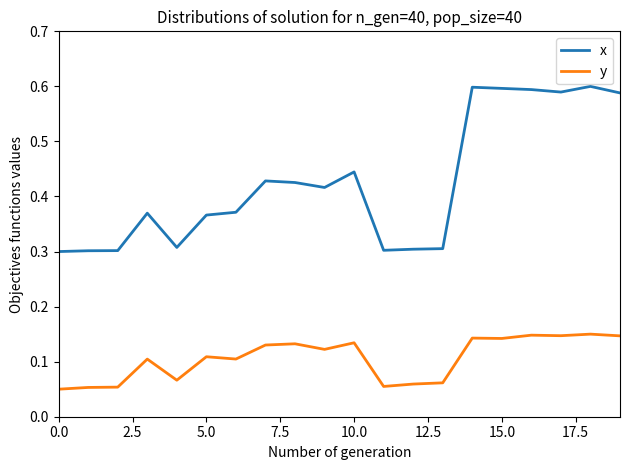

In x, how many points are higher than both neighbors (excluding endpoints)?

5